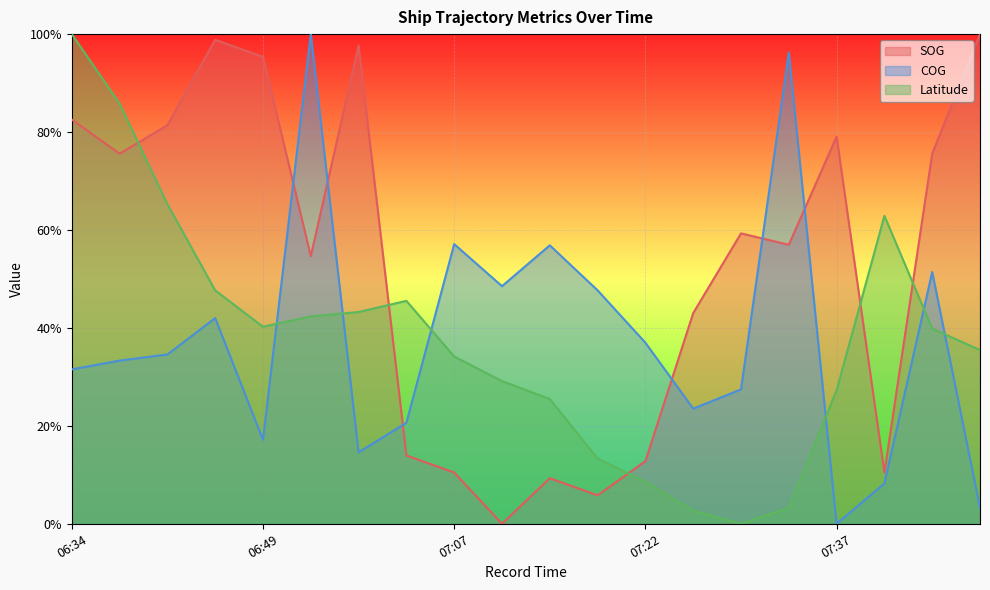

What is the maximum value for COG?

1.0